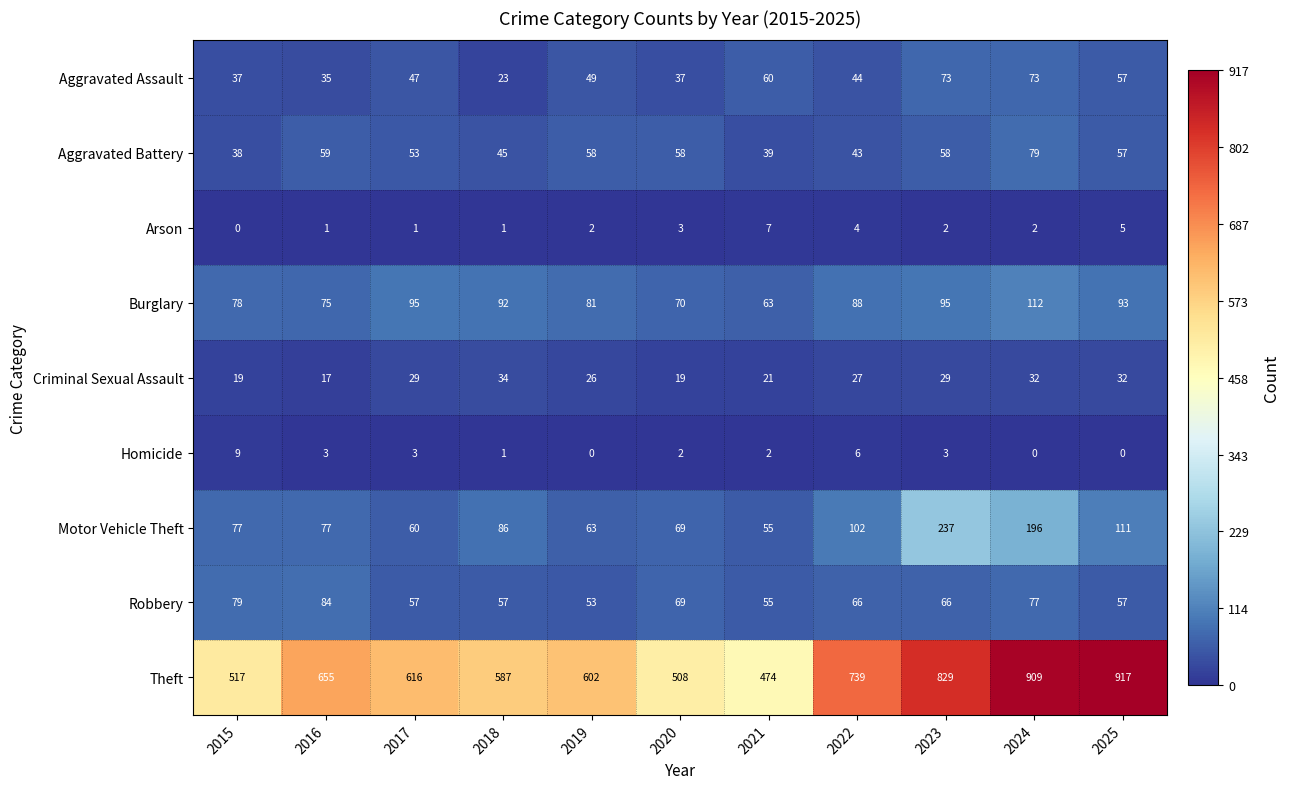

What is the sum of the Homicide values at 2022 and 2025?

6